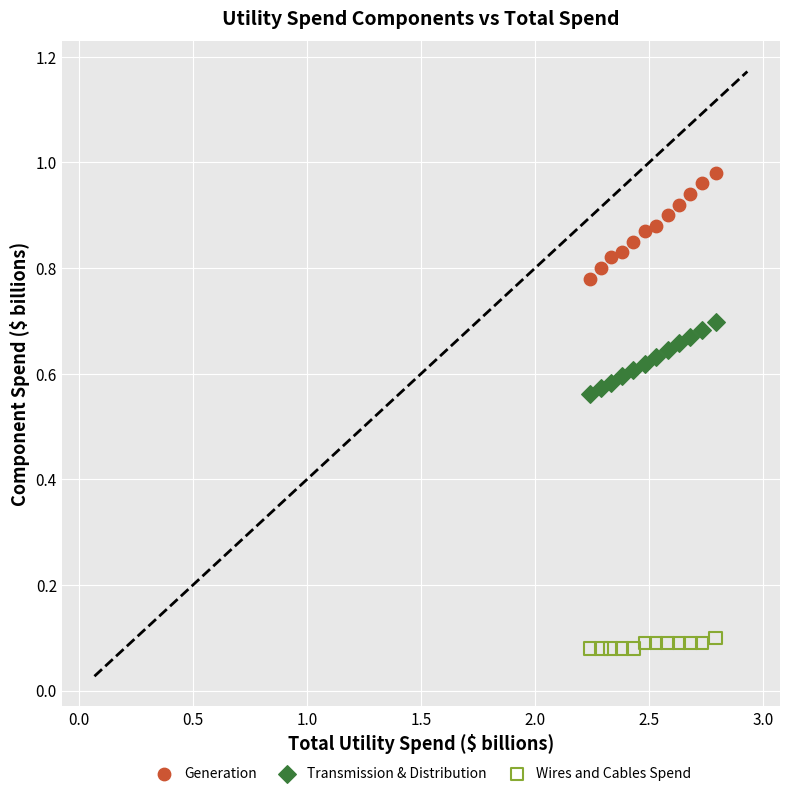

Which series contains the highest Y value?

Generation